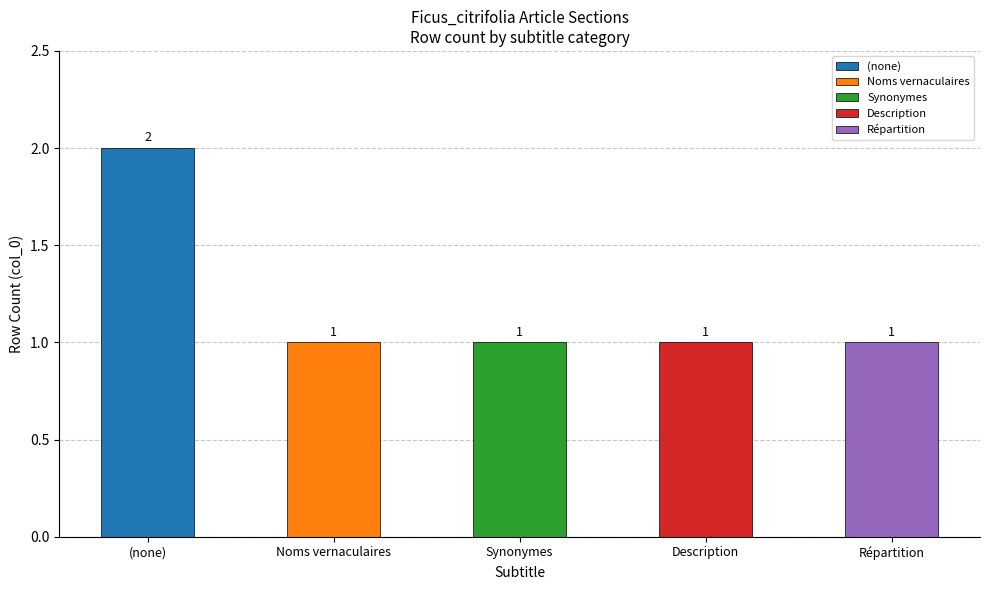

How many positive values does the Synonymes series have?

1